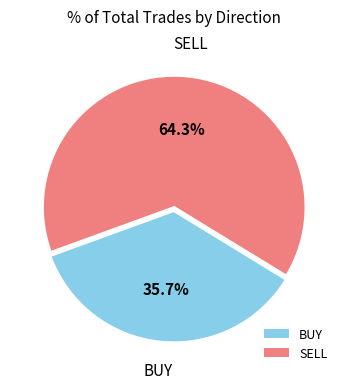

How many segments does this pie chart have?

2